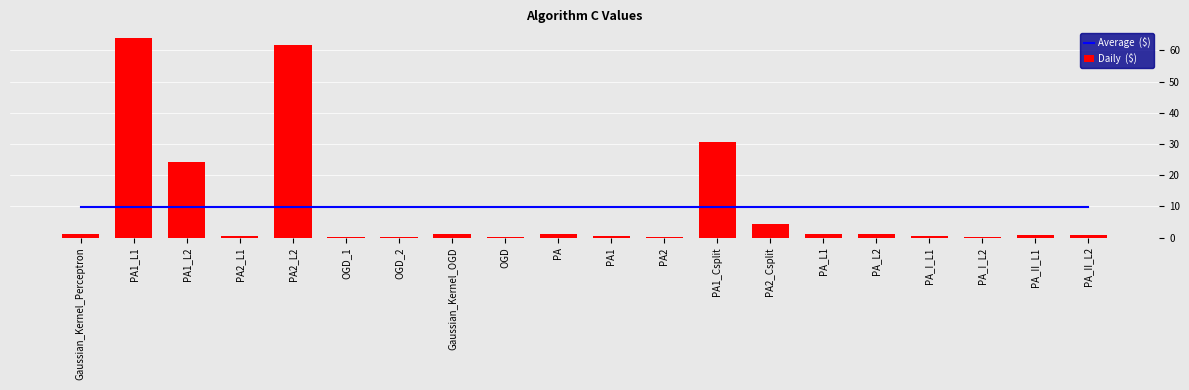

What is the minimum value shown in the chart?

0.1